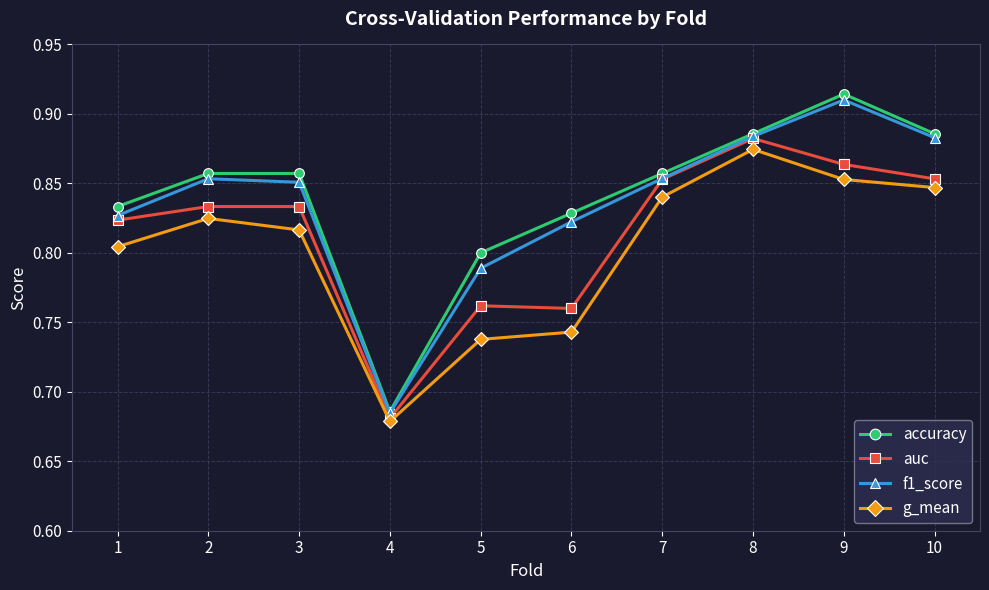

At which label is f1_score closest to 0?

4